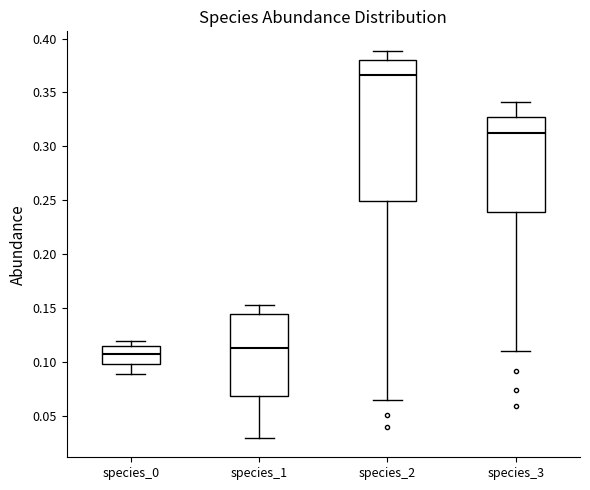

Reading left to right, read every box against the y-axis: the position of its median line, the range the box covers, and the ends of its whiskers. The values are not printed on the chart, so give them approximately, as read against the axis.

species_0: median 0.110, box 0.100 to 0.115, whiskers 0.090 to 0.120
species_1: median 0.115, box 0.070 to 0.145, whiskers 0.030 to 0.155
species_2: median 0.365, box 0.250 to 0.380, whiskers 0.065 to 0.390
species_3: median 0.310, box 0.240 to 0.330, whiskers 0.110 to 0.340